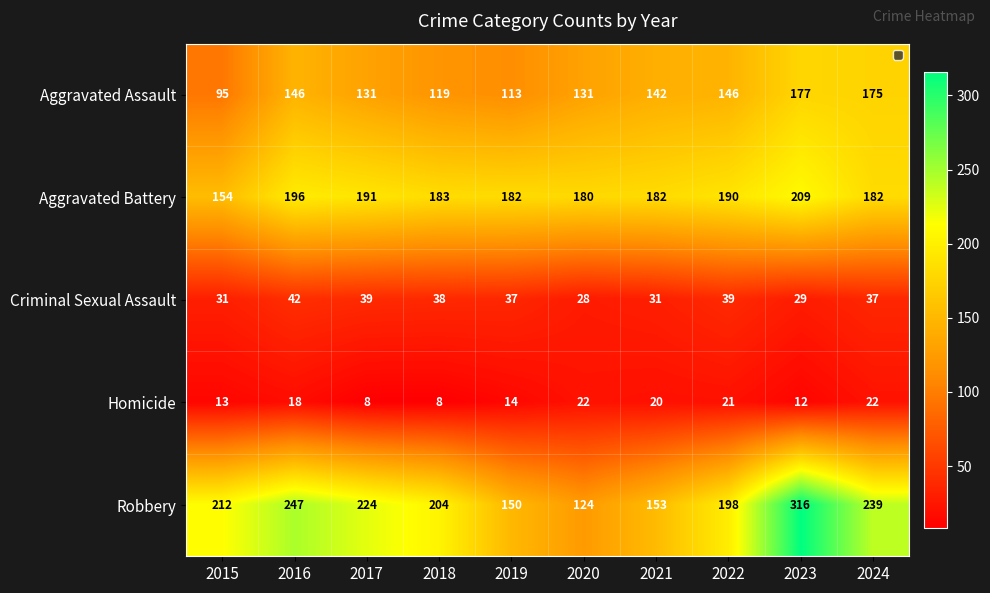

What is the smallest value displayed?

8